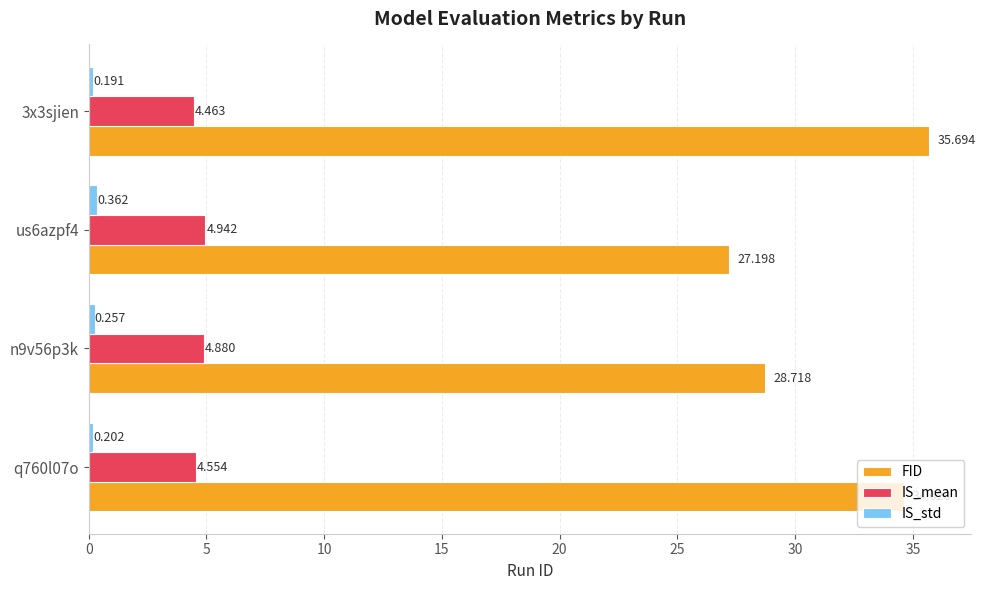

Which series has the largest range (max minus min)?

FID